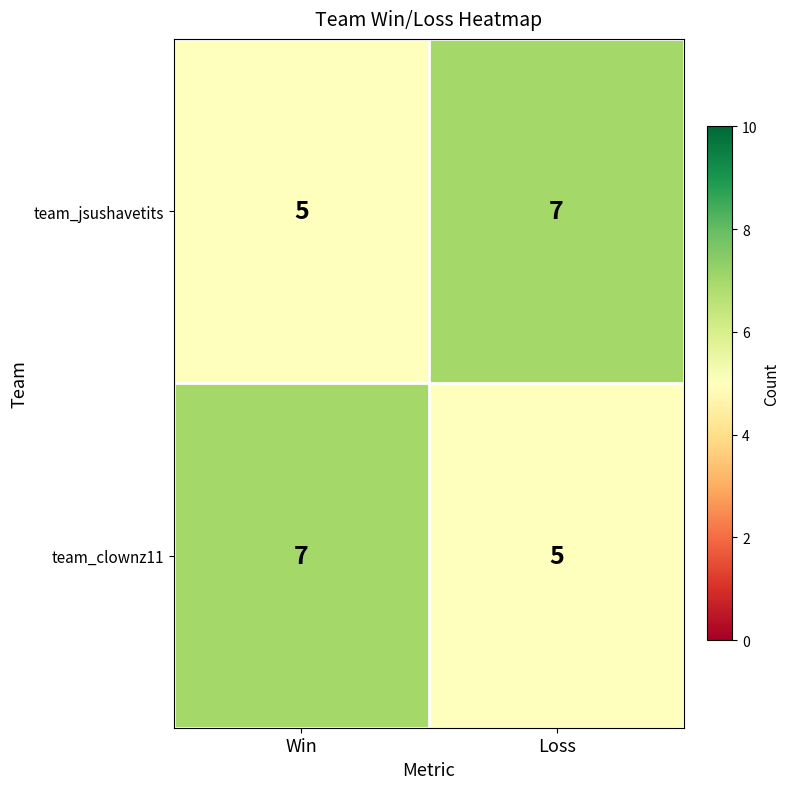

What is the maximum value shown in the chart?

7